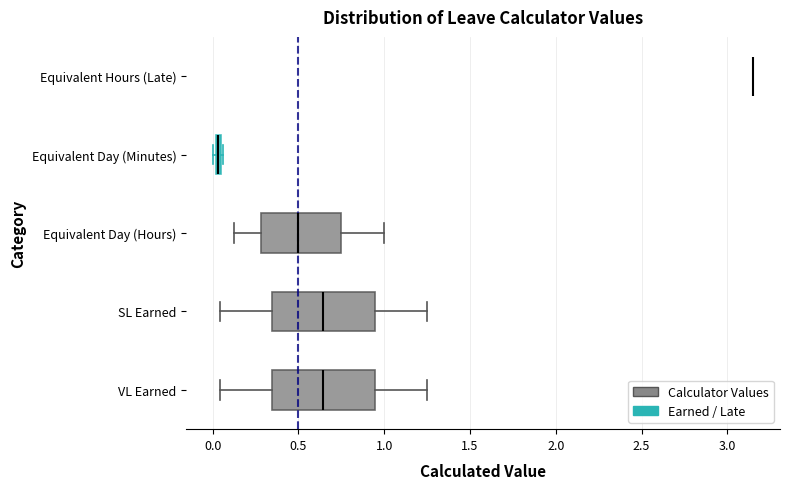

Where is the right edge of the box for VL Earned on the x-axis? The values are not printed on the chart, so give them approximately, as read against the axis.

0.95